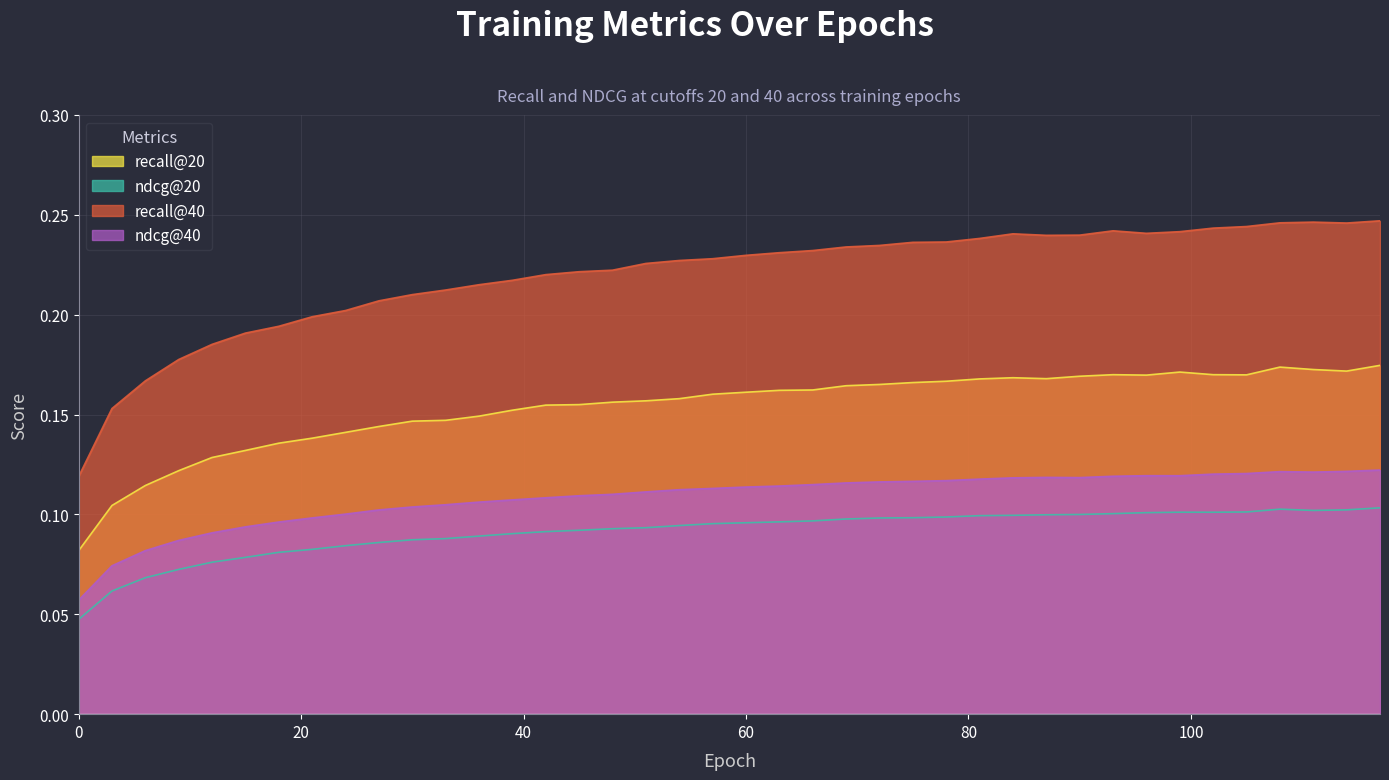

What is the approximate value of recall@40 at 99?

0.2